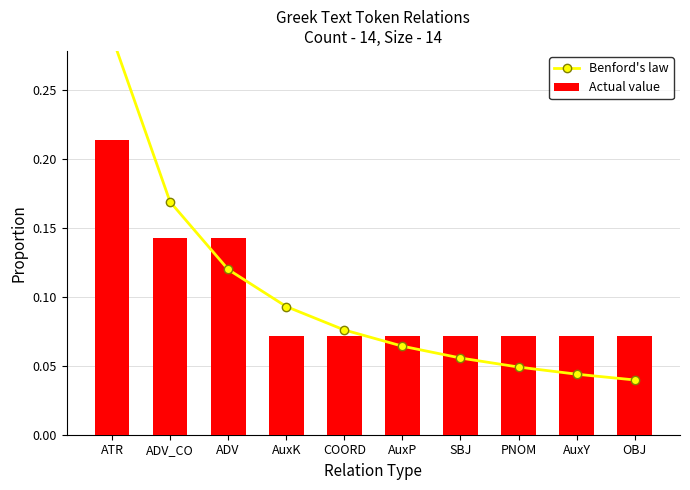

Between COORD and AuxK, which is larger?

AuxK